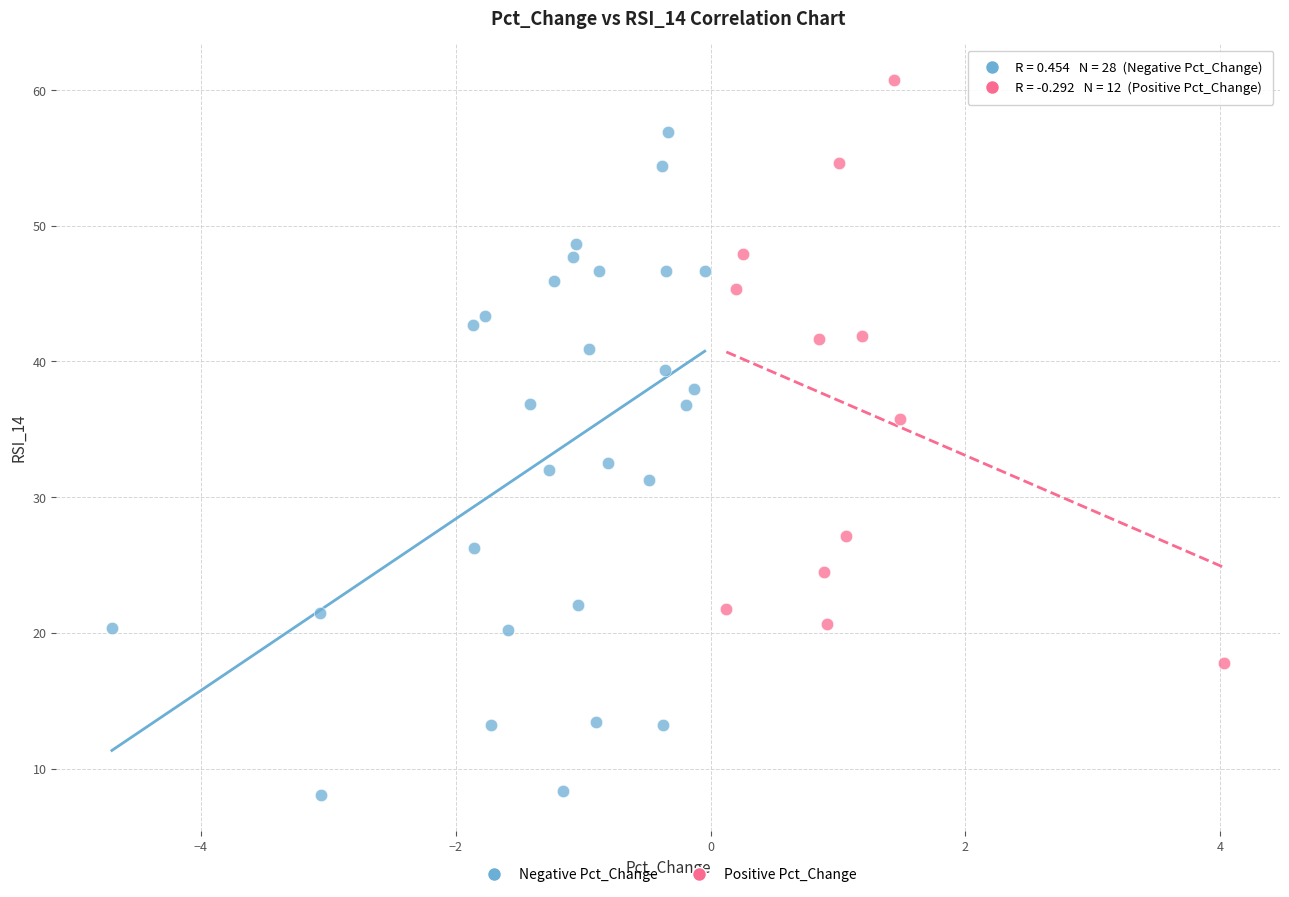

Which series reaches the minimum Y coordinate?

Negative Pct_Change